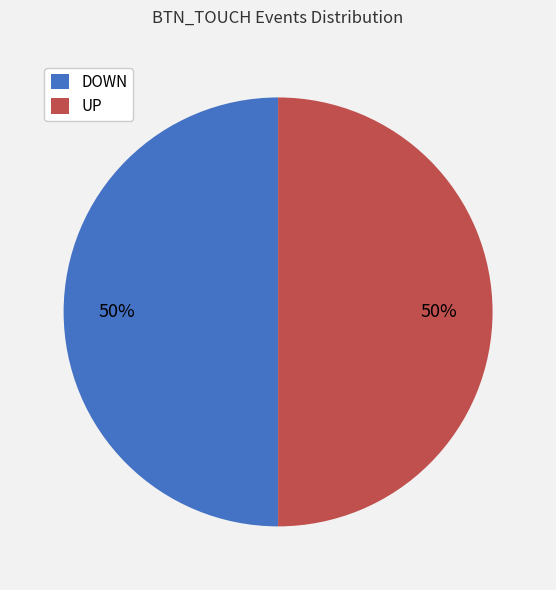

The DOWN slice represents 18% of the pie. True or false?

False